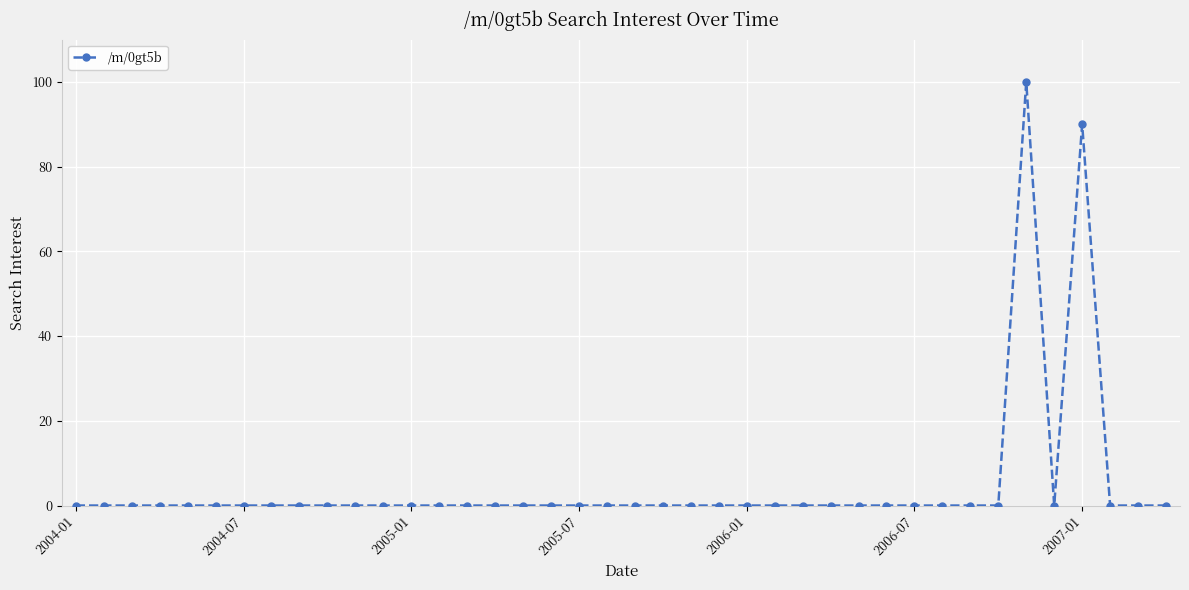

Count the number of data series in this chart.

1